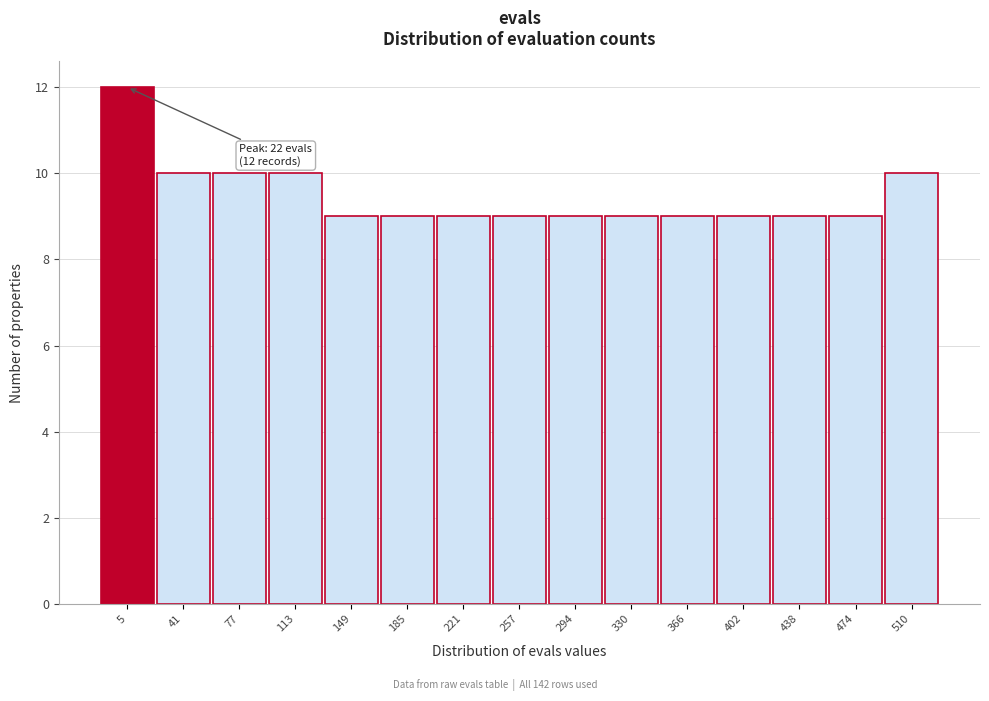

Reading right to left, transcribe all the data shown in this chart.

10	9	9	9	9	9	9	9	9	9	9	10	10	10	12